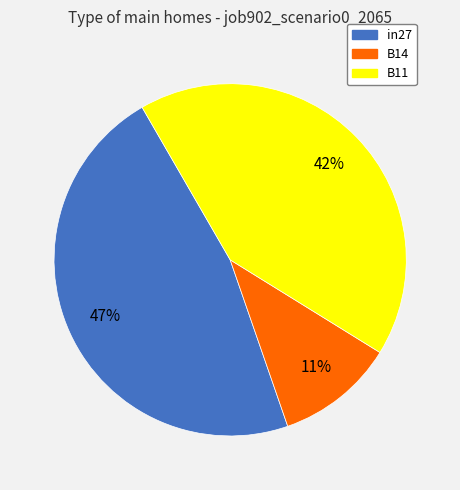

Is in27 the majority of the pie?

No